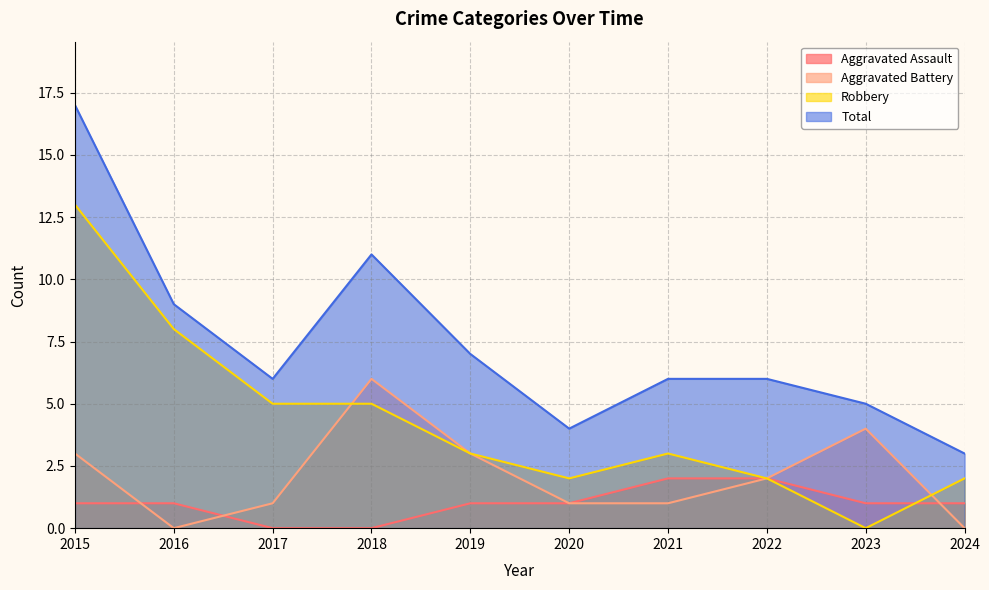

How many times do Robbery and Aggravated Assault cross each other?

1